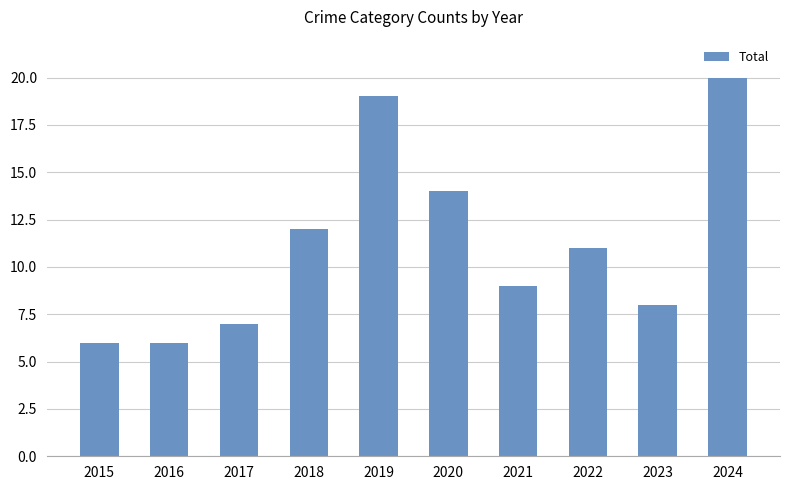

Between 2016 and 2020, which is larger?

2020